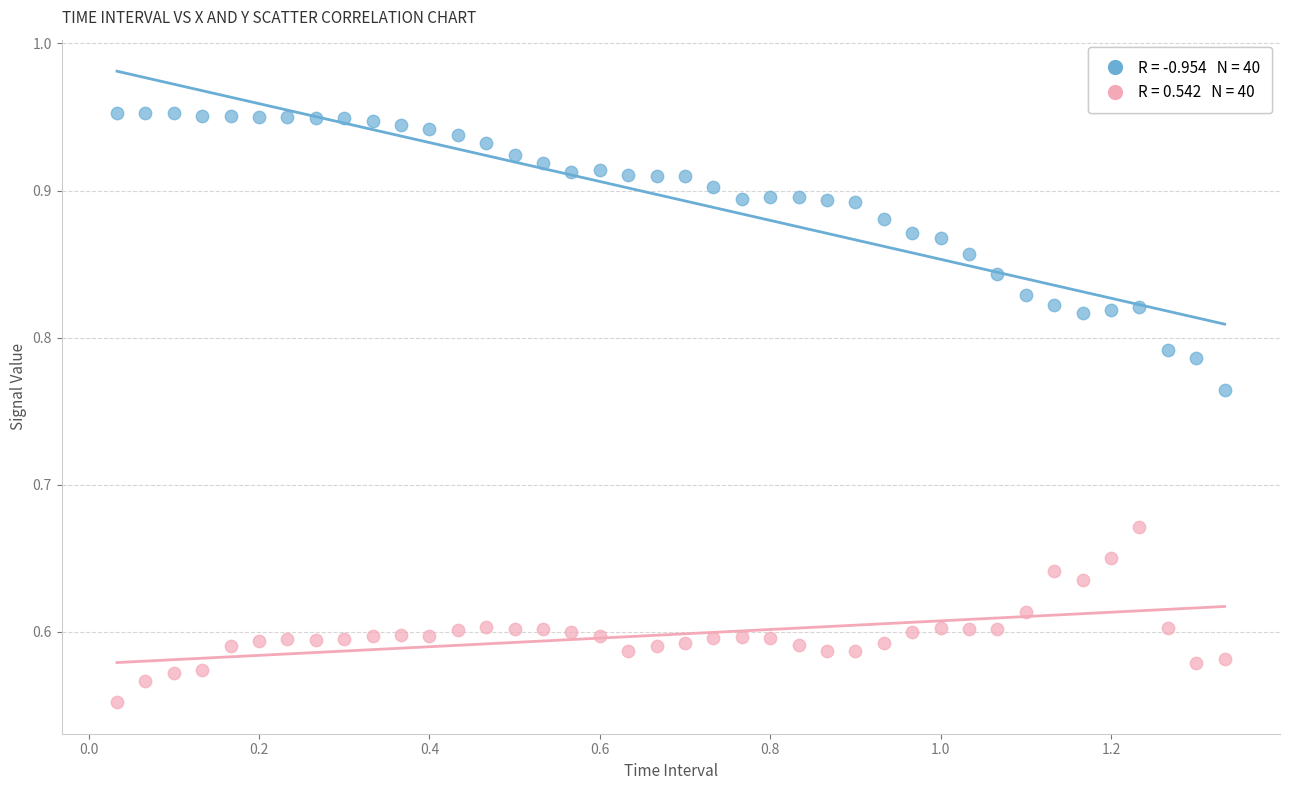

Across all data points, what is the range of X values (max minus min)?

1.3